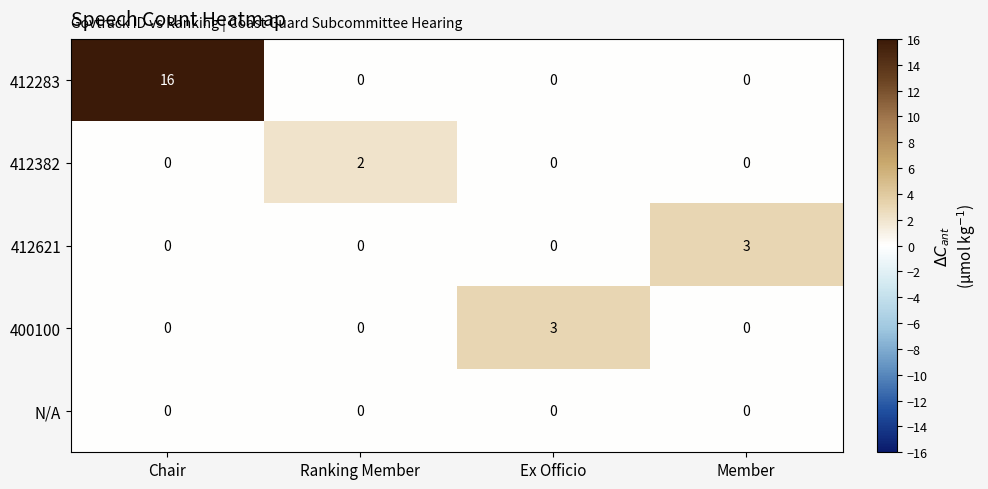

Which label corresponds to the largest value in the chart?

Chair